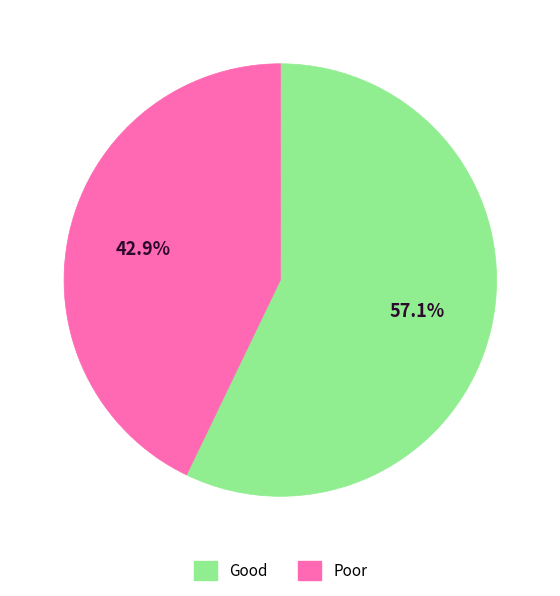

Rank the categories by value from lowest to highest.

Poor, Good